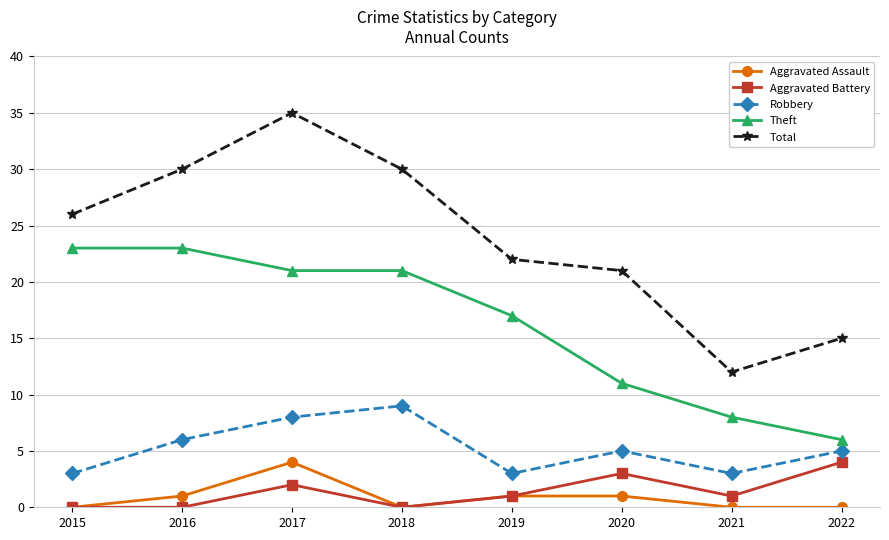

True or false: Theft and Aggravated Assault cross at least once.

False